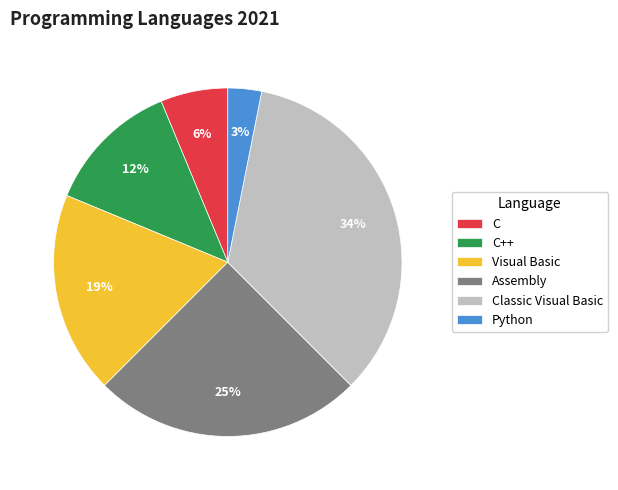

How many segments does this pie chart have?

6